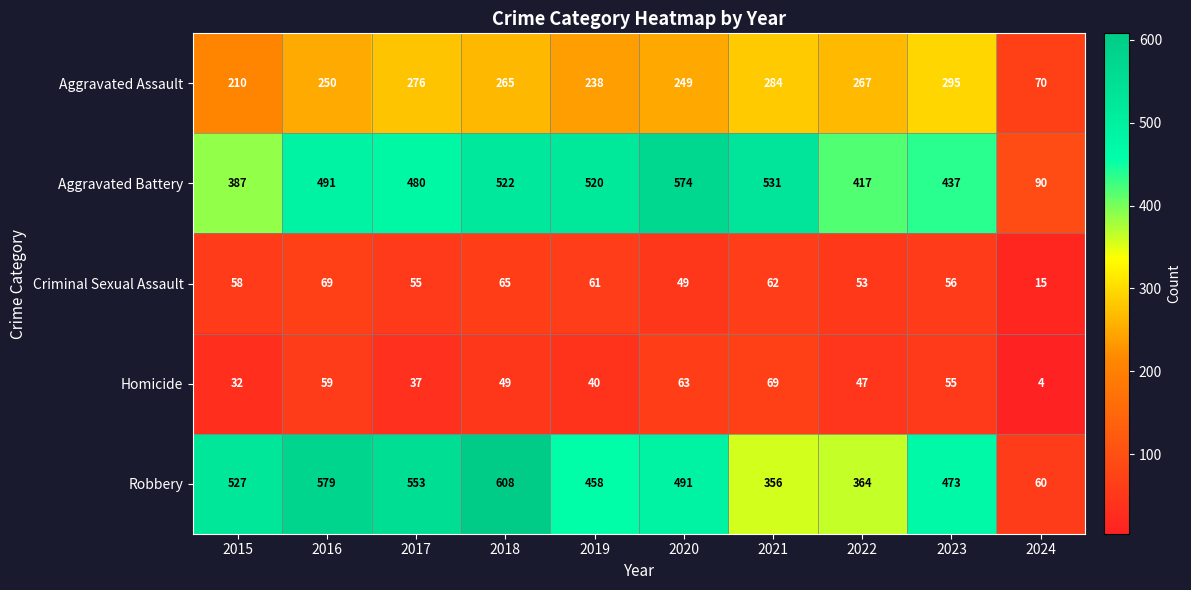

Which category has the highest value in the Criminal Sexual Assault series?

2016